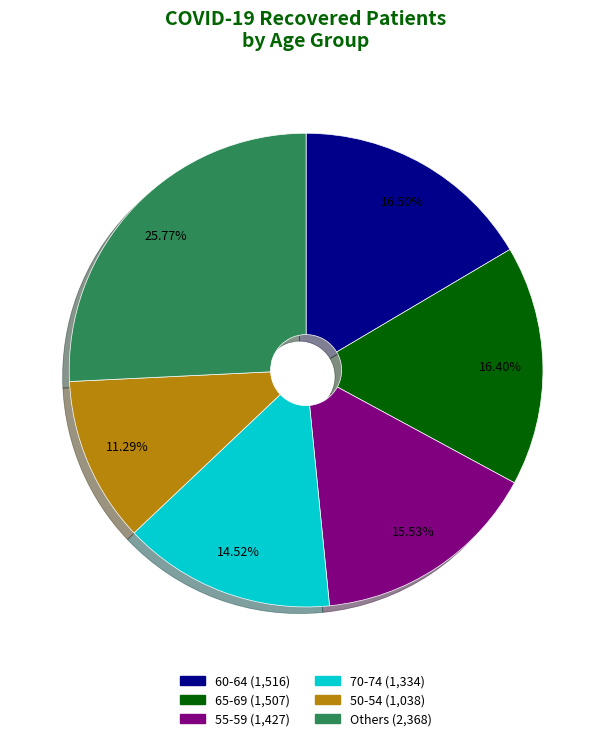

Does any single category account for the majority?

No